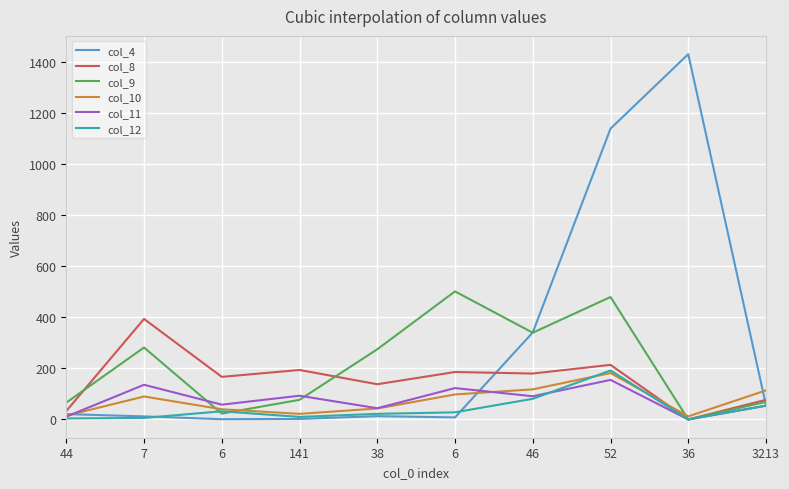

What is the approximate value of col_4 at 3213?

56